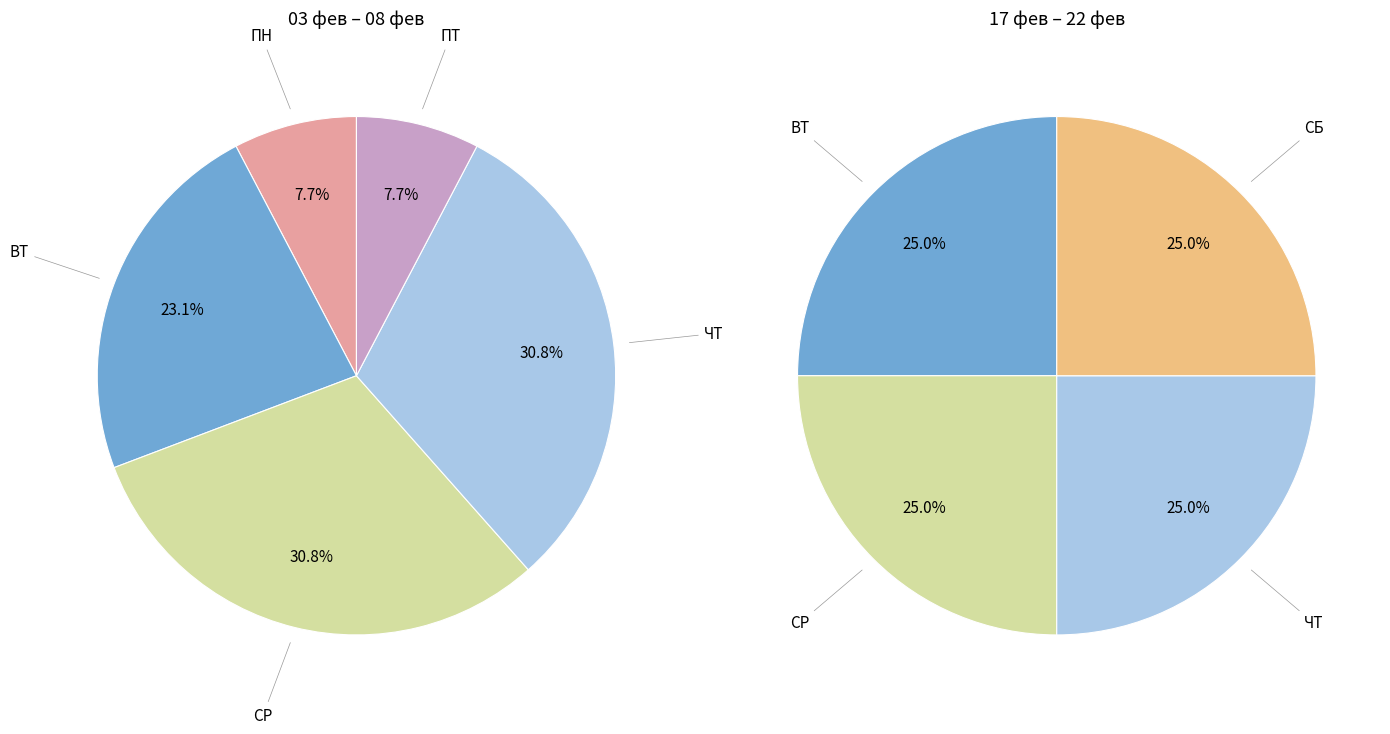

Which category has the biggest portion of the pie?

СР